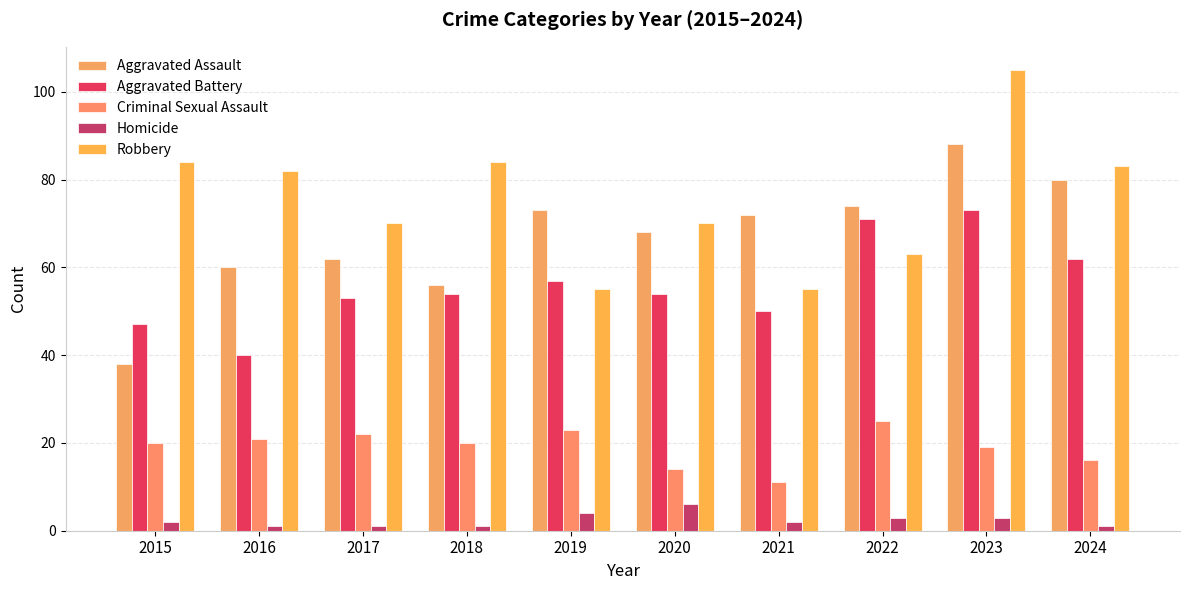

How many bars are there in each group?

5